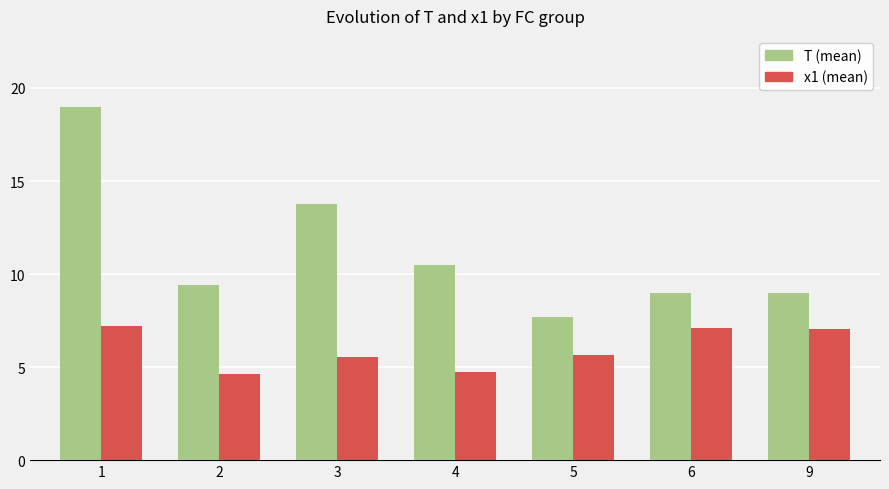

What is the value of the x1 (mean) bar at the 1st from the left?

7.2